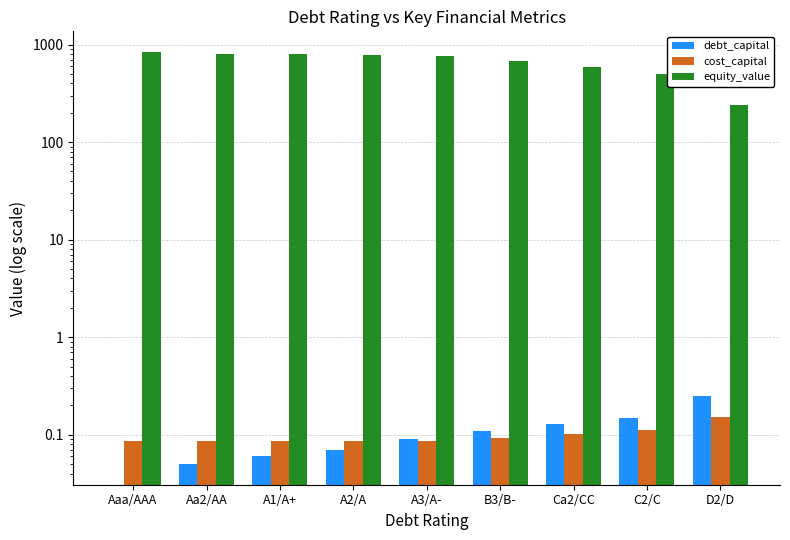

At how many categories does at least one series exceed 717?

5